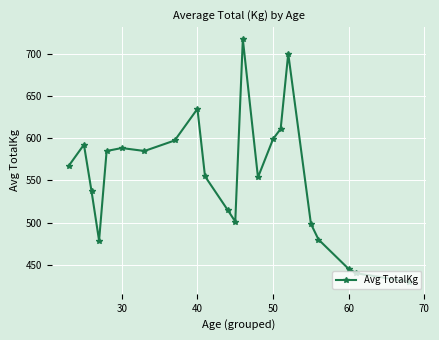

How many data points are less than 567?

11